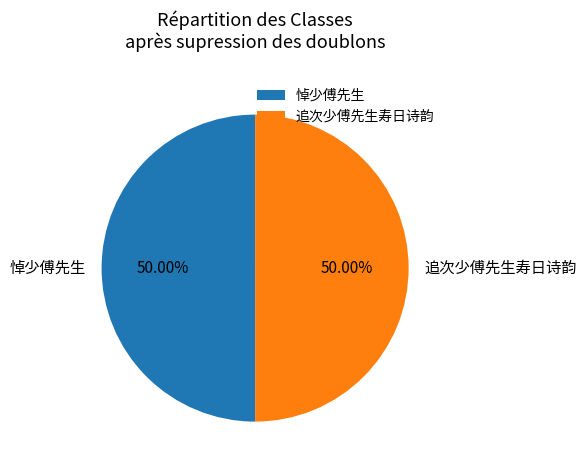

Approximately how many times larger is the value at 悼少傅先生 compared to 追次少傅先生寿日诗韵?

1.0